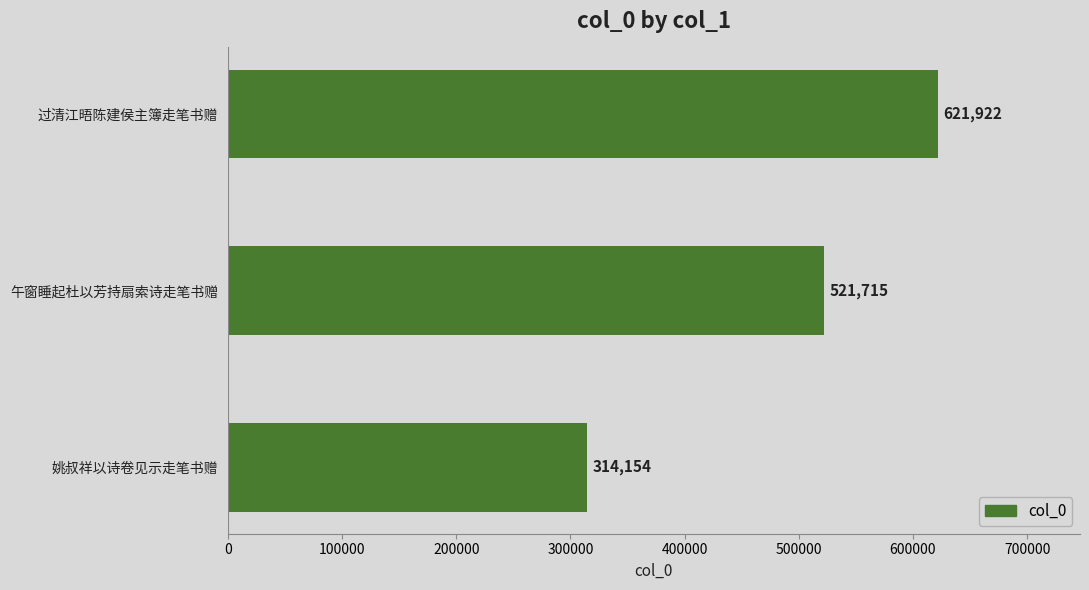

Which category has the lowest value across all series?

姚叔祥以诗卷见示走笔书赠